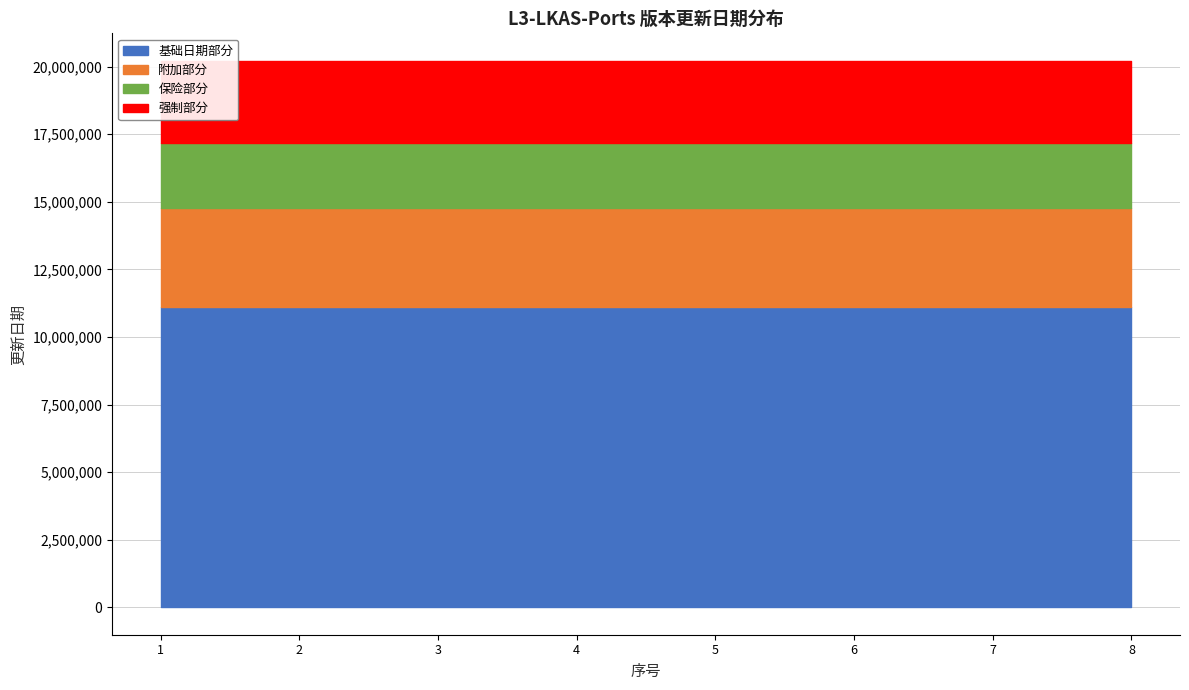

How many data points does each series have?

8